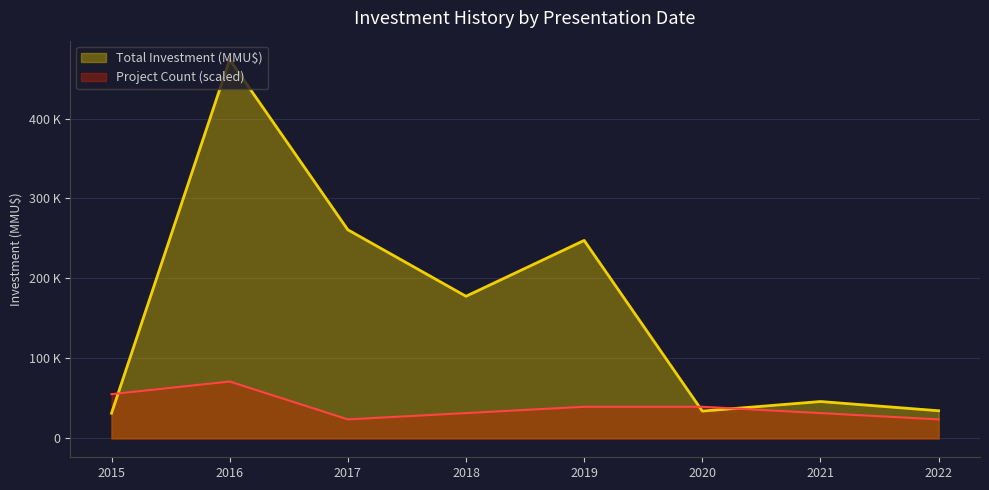

At 2015, list the series in order from largest to smallest.

Project Count (scaled), Total Investment (MMU$)